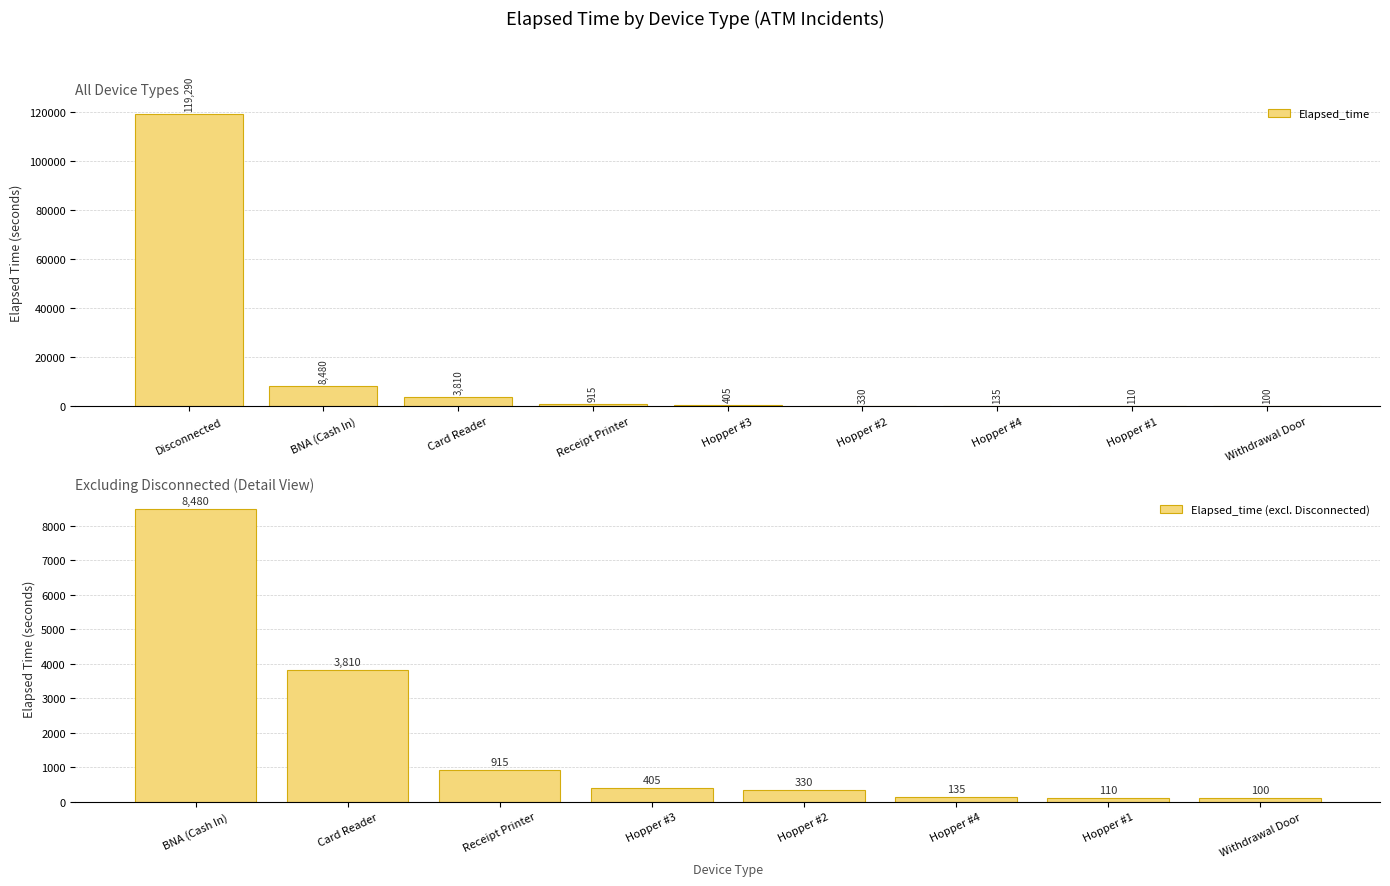

True or false: Elapsed_time has a value of 135 at Hopper #4.

True